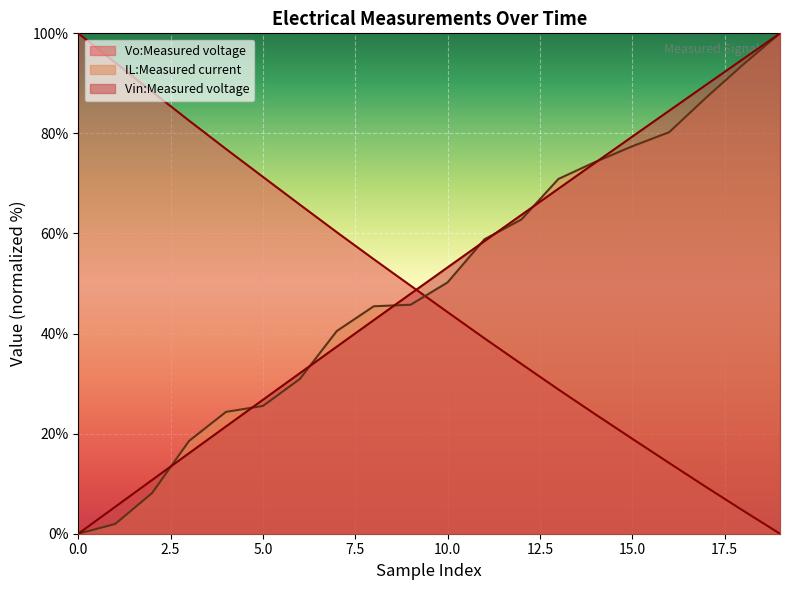

Which series has the largest total across all categories?

Vin:Measured voltage